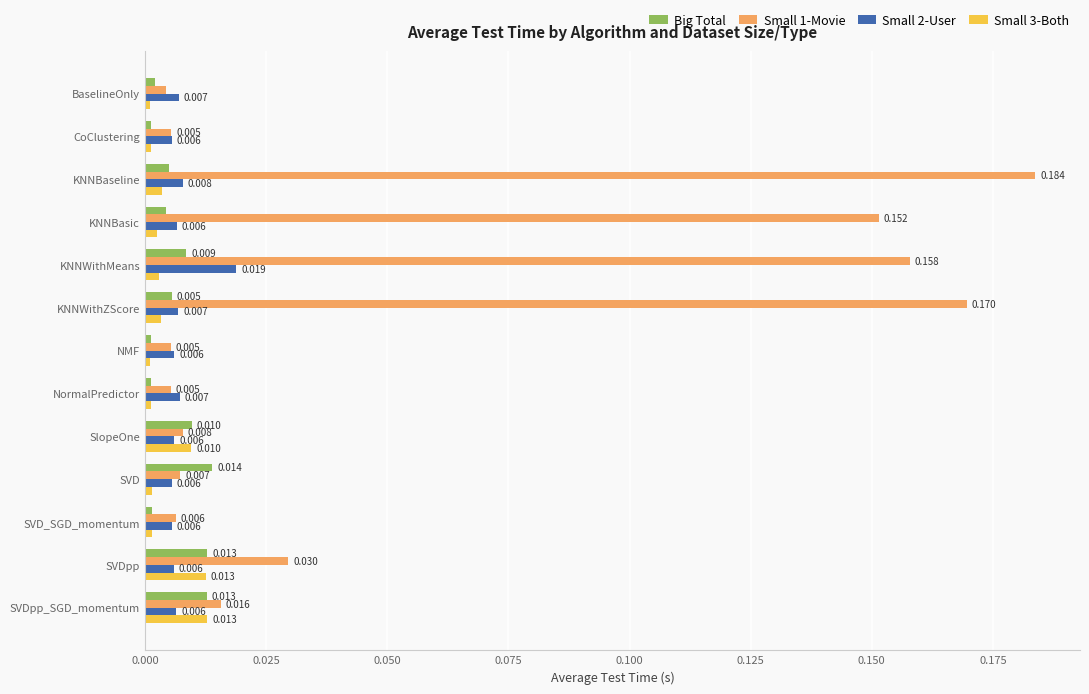

At which category is the sum across all series the highest?

KNNBaseline